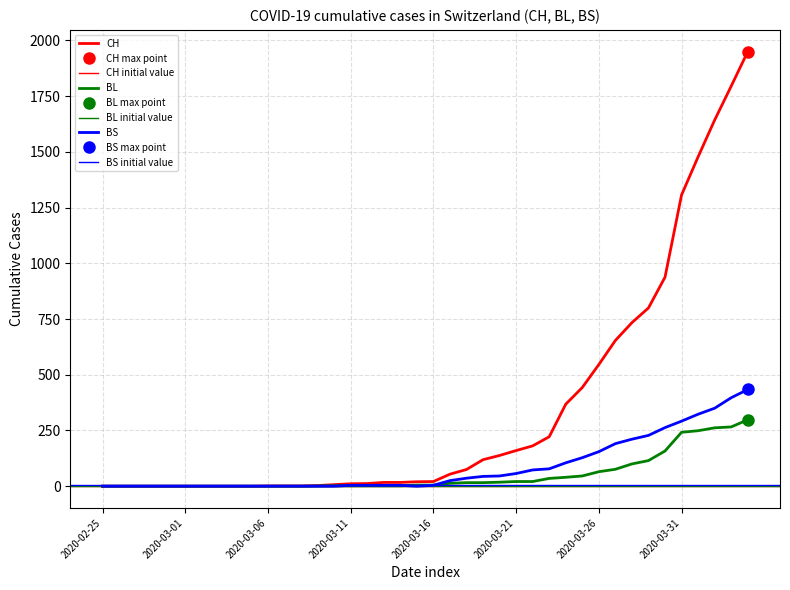

Which series has the largest range (max minus min)?

CH